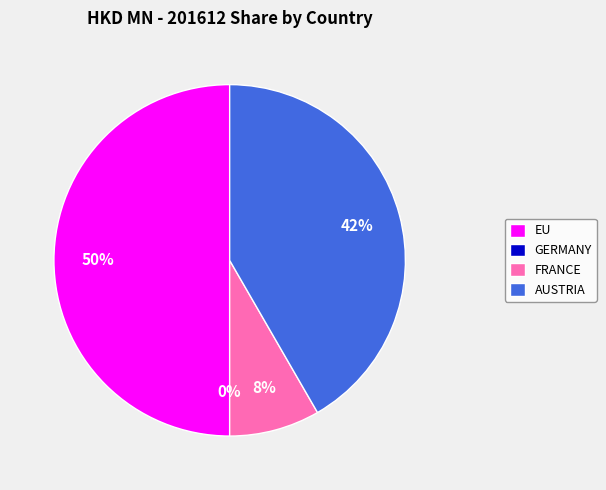

What percentage is the AUSTRIA slice, to the nearest percent?

42%